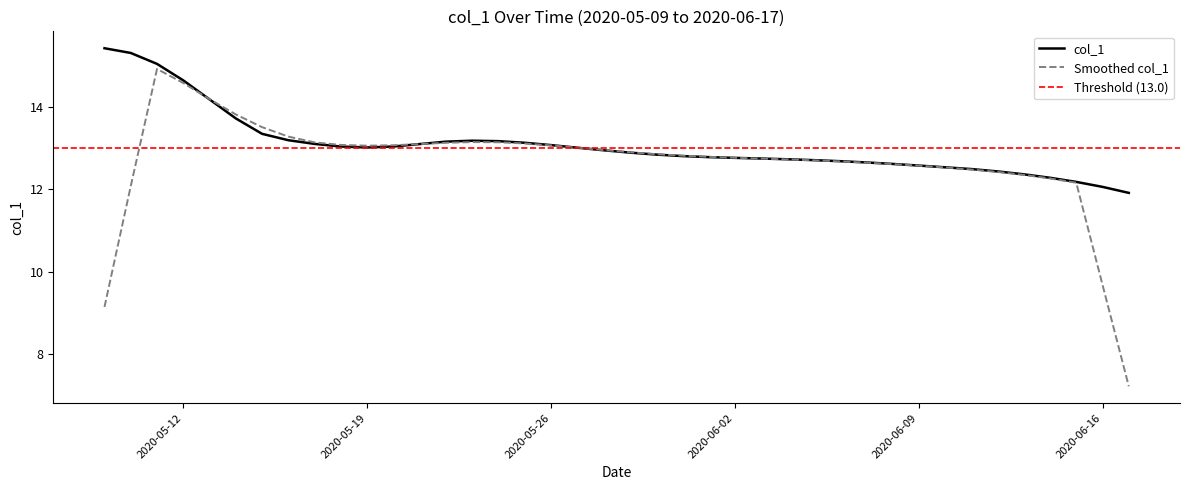

What is the sum of all values?

522.8